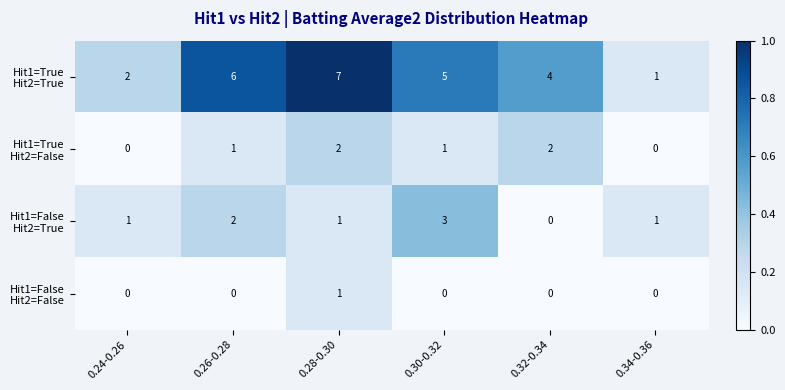

Which category has the highest value across all series?

0.28-0.30